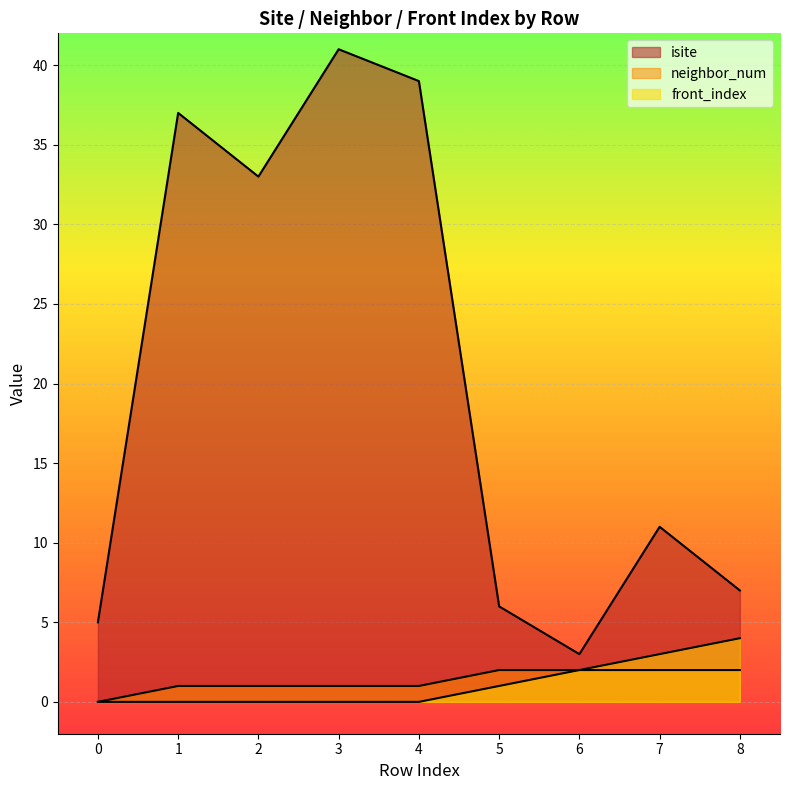

At how many categories does at least one series exceed 19?

4